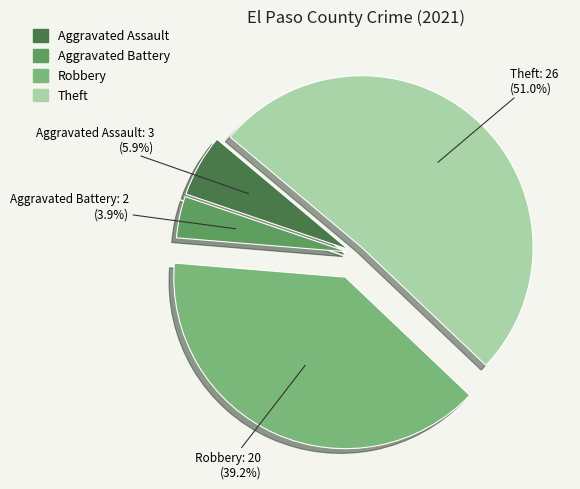

How many segments does this pie chart have?

4